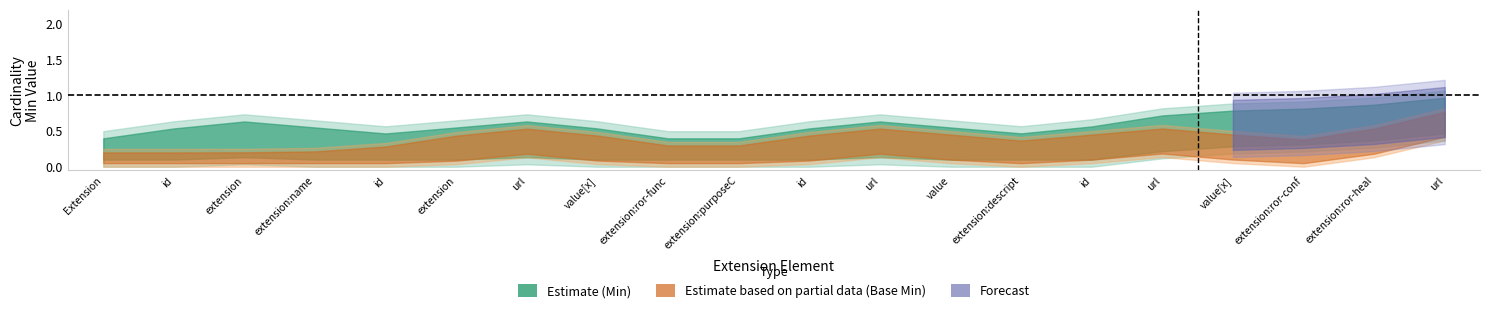

Does the chart have visible grid lines?

No